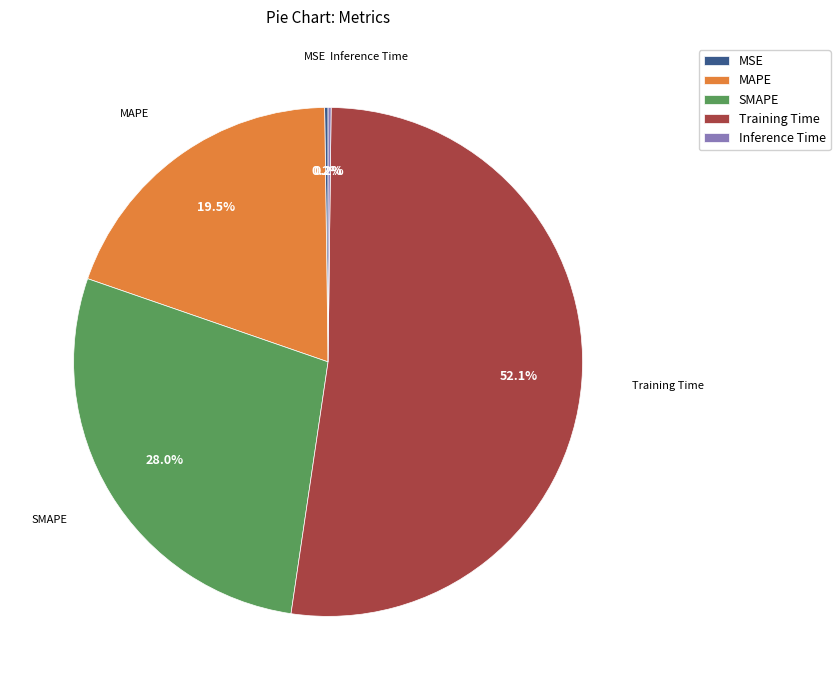

Which category has the biggest portion of the pie?

Training Time